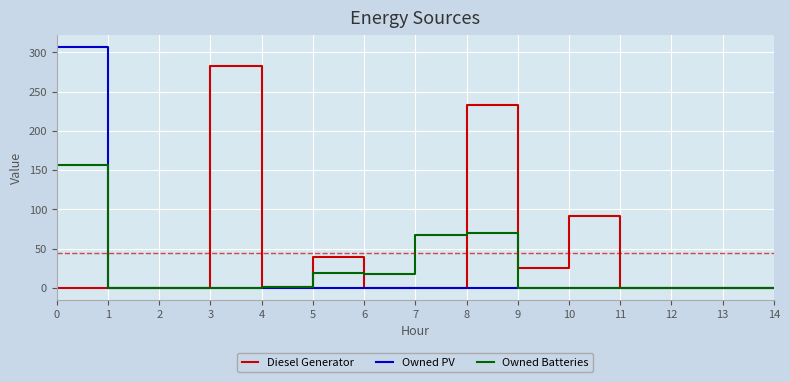

True or false: Diesel Generator has more than 1 interior local peaks.

True